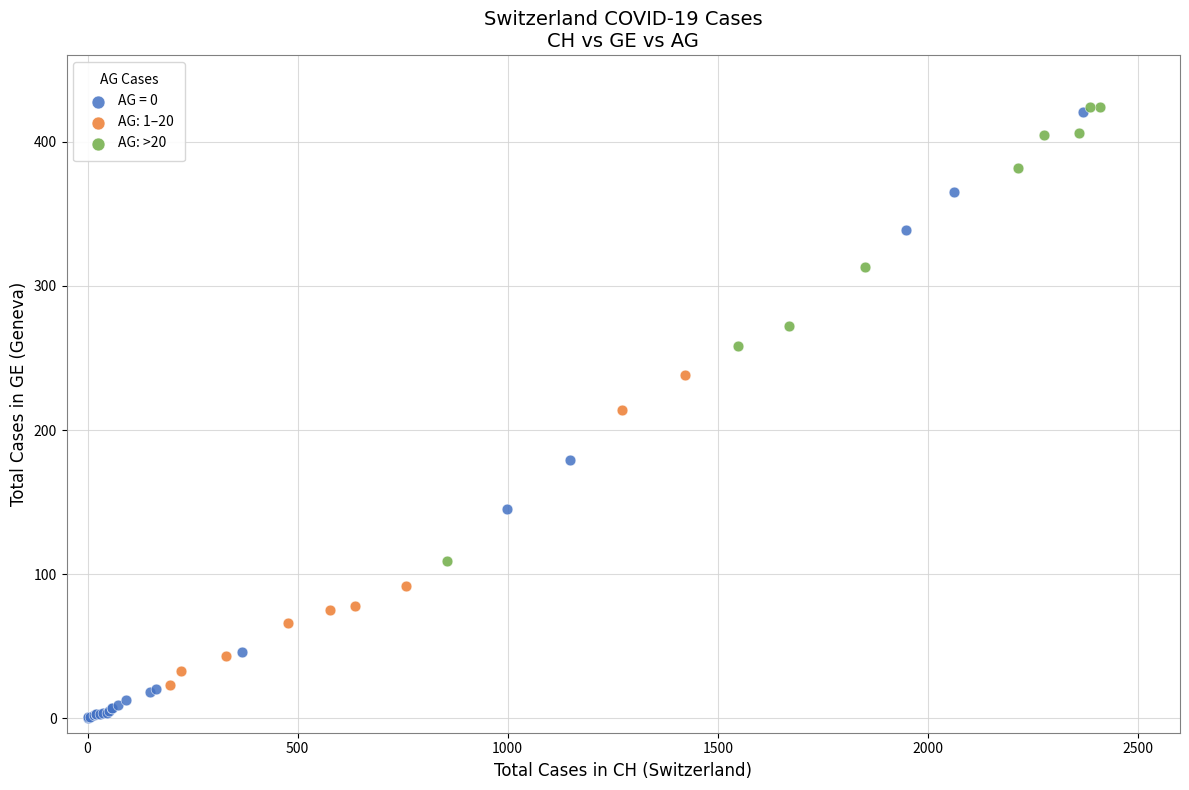

Which series reaches the minimum Y coordinate?

AG = 0